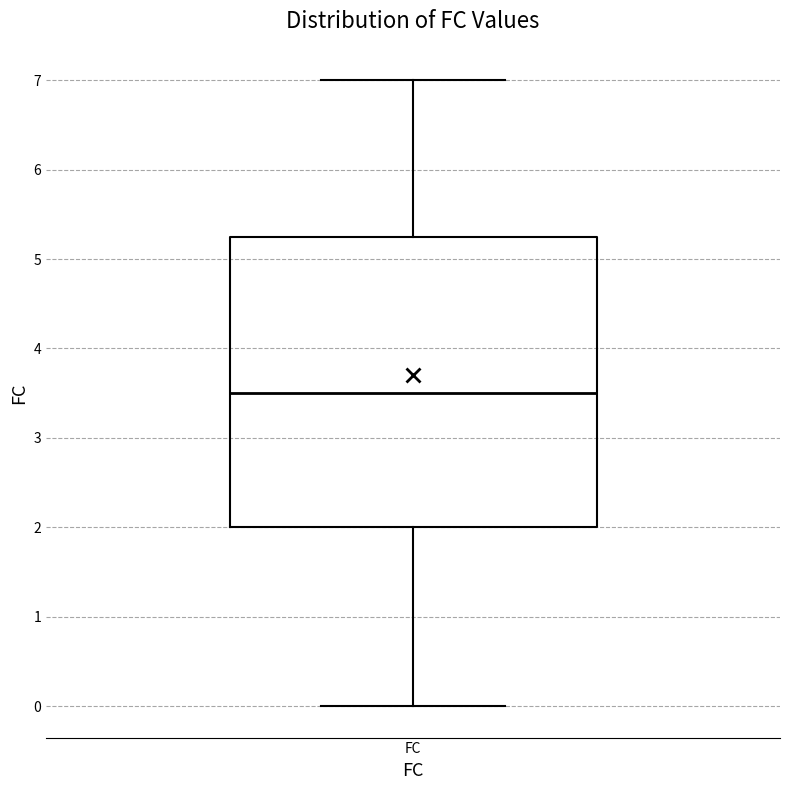

Read this box plot against the y-axis: the position of the median line, the range covered by the box, and the ends of both whiskers. The values are not printed on the chart, so give them approximately, as read against the axis.

median 3.5, box 2.0 to 5.3, whiskers 0.0 to 7.0